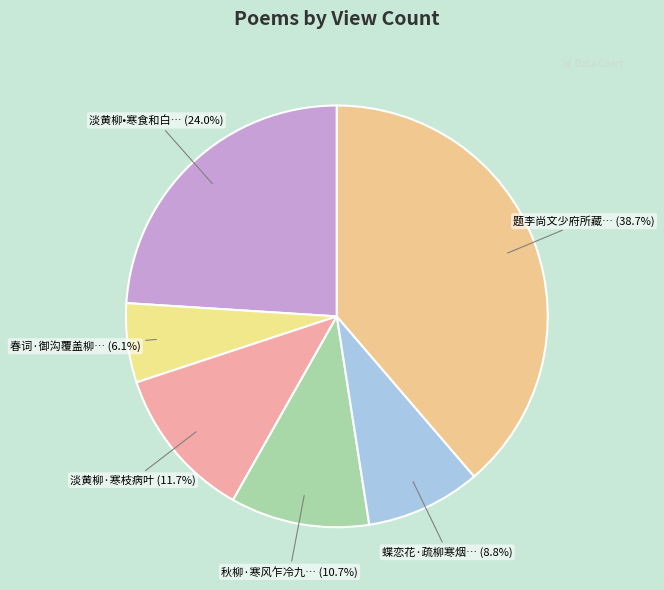

Rank the categories by value from highest to lowest.

题李尚文少府所藏枯柳寒鸦图, 淡黄柳•寒食和白石，并送剑华, 淡黄柳·寒枝病叶, 秋柳·寒风乍冷九河滨, 蝶恋花·疏柳寒烟天一角, 春词·御沟覆盖柳寒犹噤